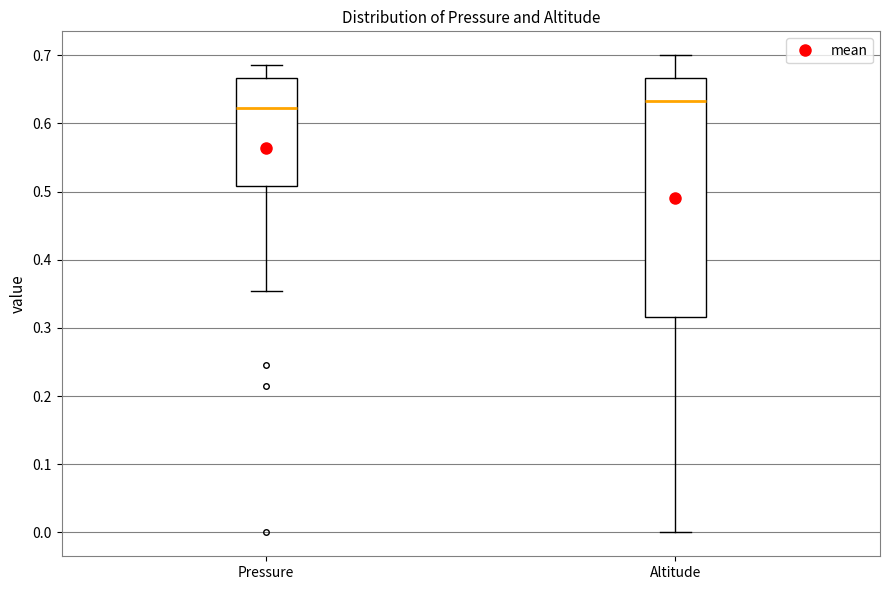

Where is the upper edge of the box for Pressure on the y-axis? The values are not printed on the chart, so give them approximately, as read against the axis.

0.67